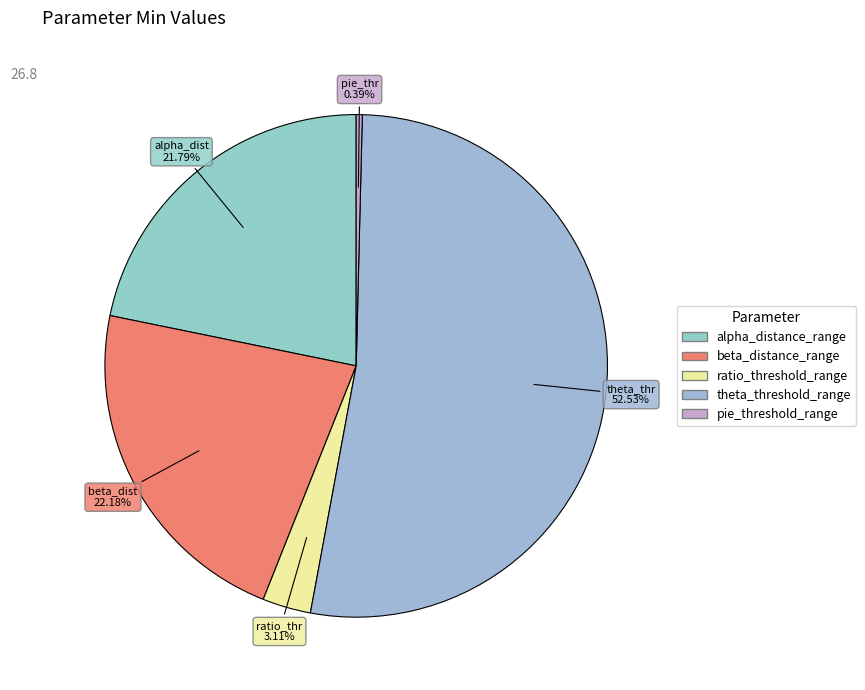

What percentage is NOT represented by beta_distance_range?

77.8%